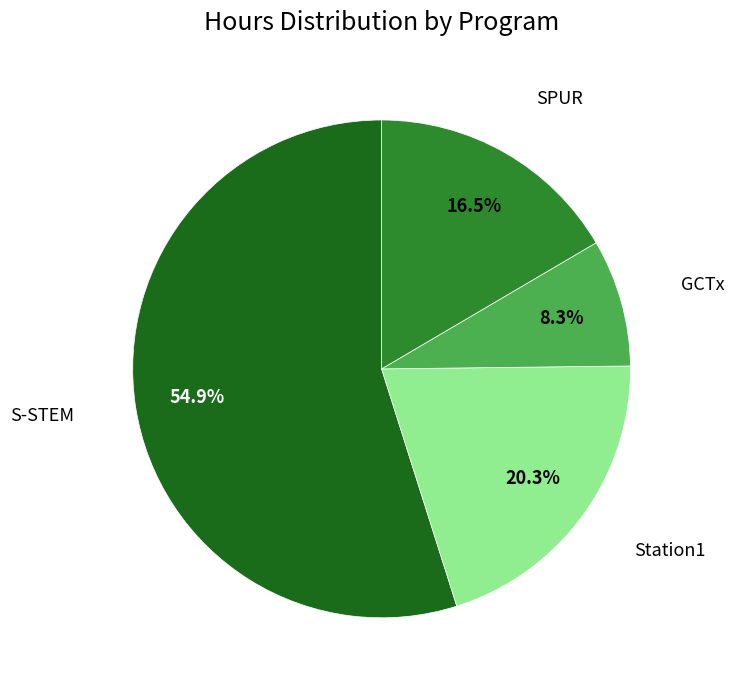

Is there a majority slice in this chart?

Yes